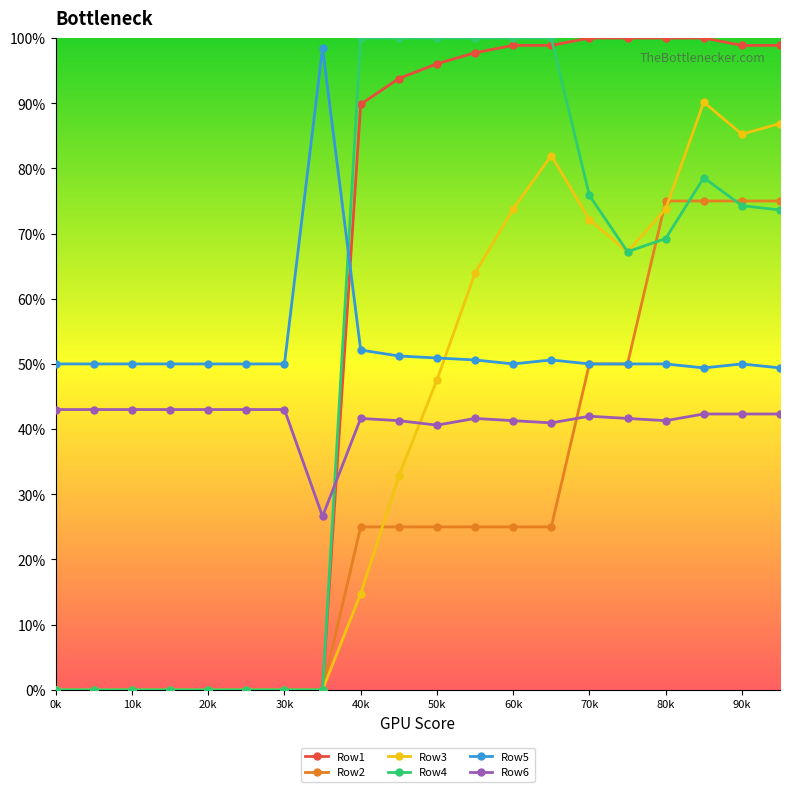

What are all the series names shown in the legend?

Row1, Row2, Row3, Row4, Row5, Row6